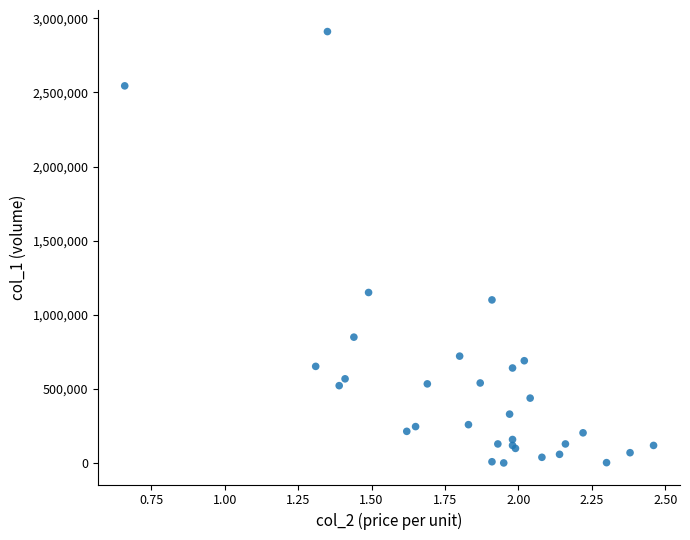

What Y value in the scatter plot is closest to 1456000?

1151000